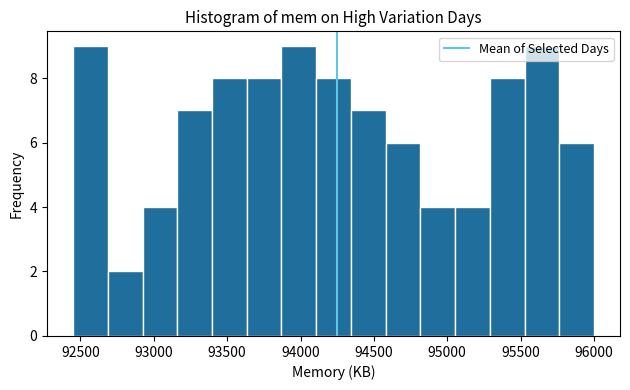

Reading left to right, list every bar in this chart as the range it spans on the x-axis followed by its height. Neither the bar edges nor the heights are printed on the chart, so give them approximately, as read against the axes.

92450 to 92700: 9
92700 to 92900: 2
92900 to 93150: 4
93150 to 93400: 7
93400 to 93650: 8
93650 to 93850: 8
93850 to 94100: 9
94100 to 94350: 8
94350 to 94600: 7
94600 to 94800: 6
94800 to 95050: 4
95050 to 95300: 4
95300 to 95550: 8
95550 to 95750: 9
95750 to 96000: 6